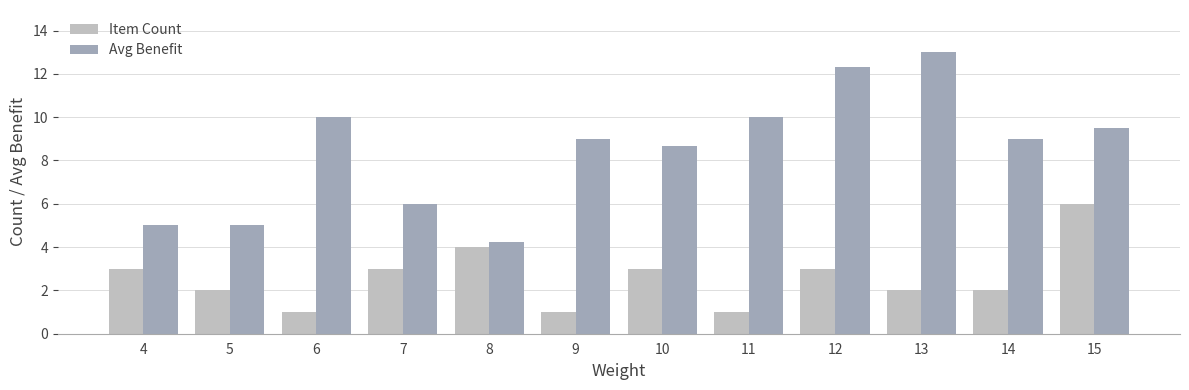

Rank the series at 9 from highest to lowest value.

Avg Benefit, Item Count